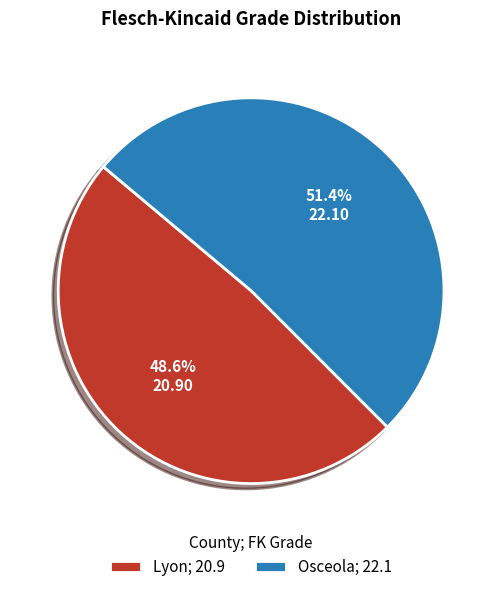

How many slices are in this pie chart?

2